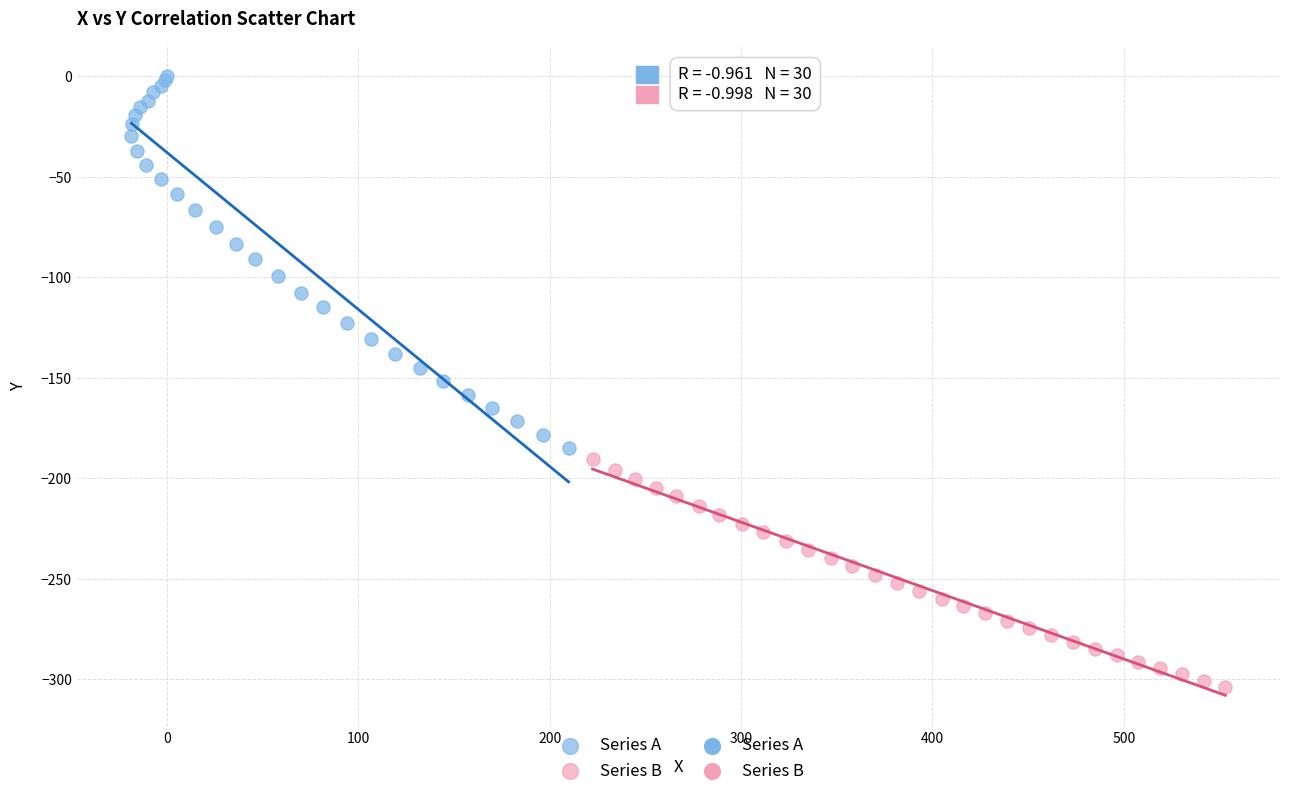

Which series has the widest spread of Y values?

Series A